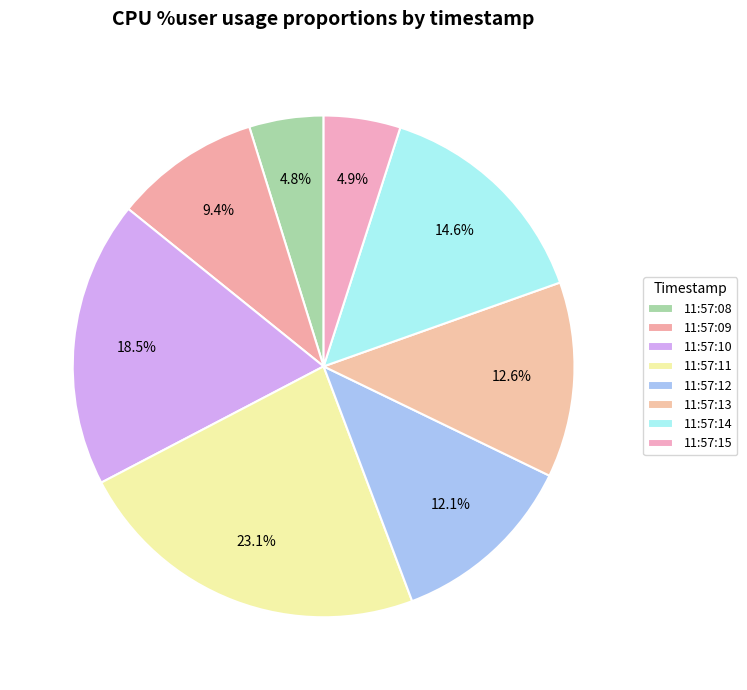

What is the change in value from 11:57:08 to 11:57:14?

+25.9